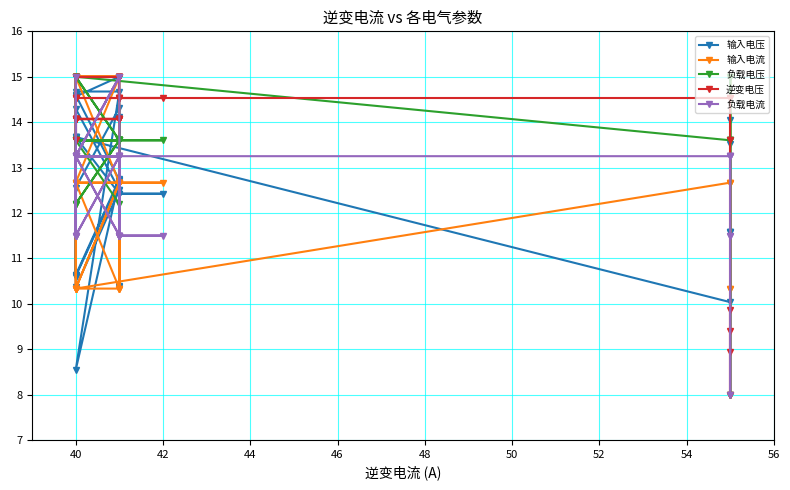

In 输入电流, how many points are higher than both neighbors (excluding endpoints)?

3